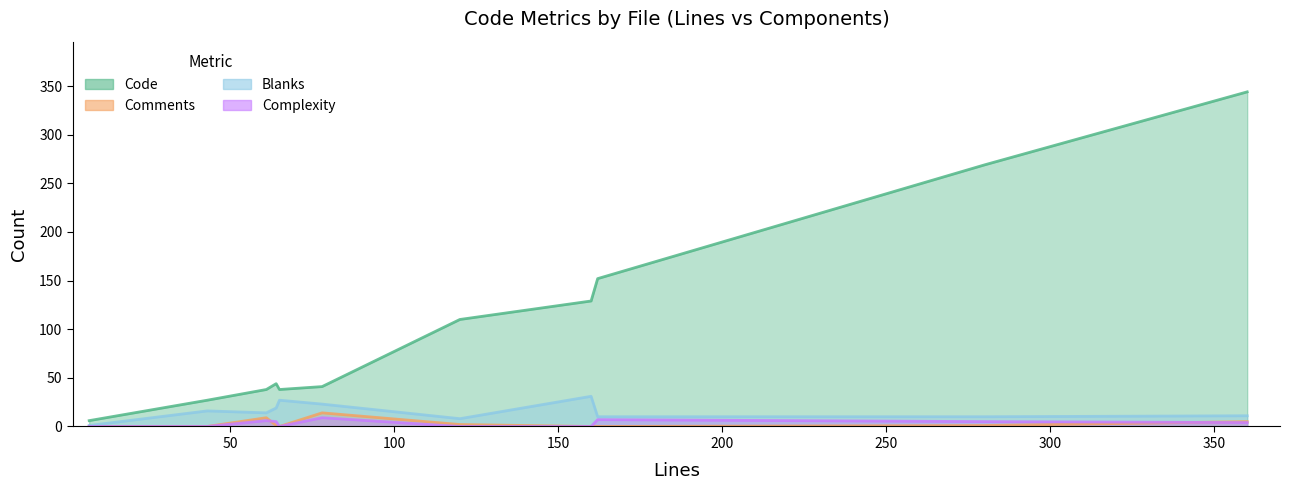

Which series has the largest total across all categories?

Code